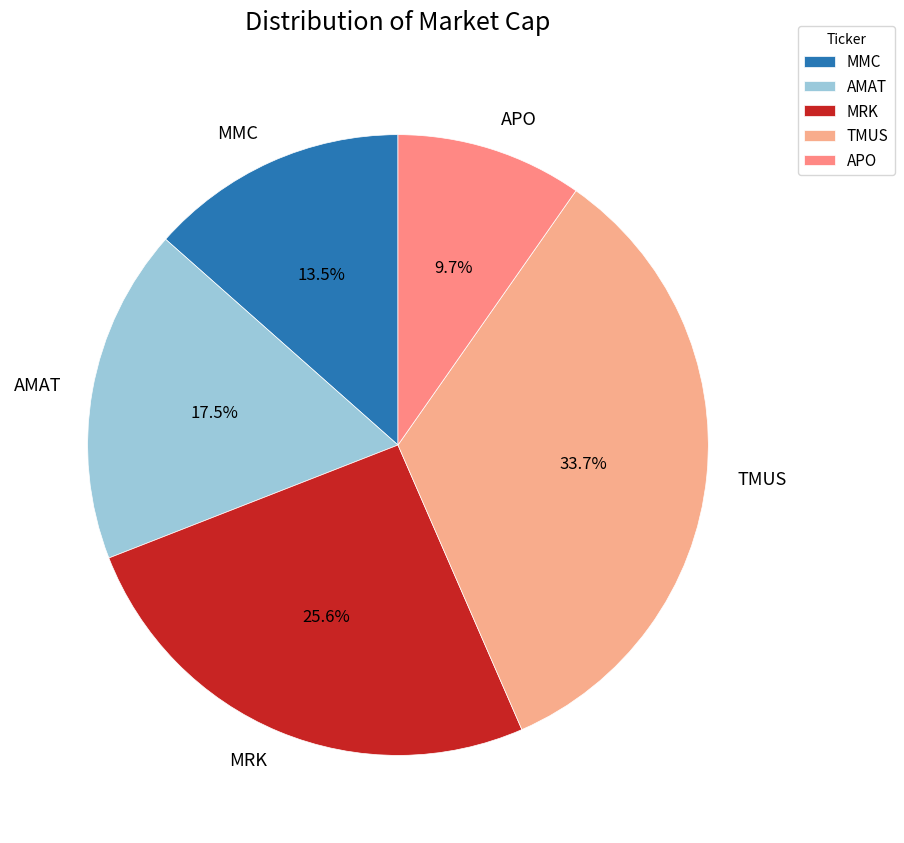

To the nearest percent, what is the combined percentage of AMAT and MMC?

31%